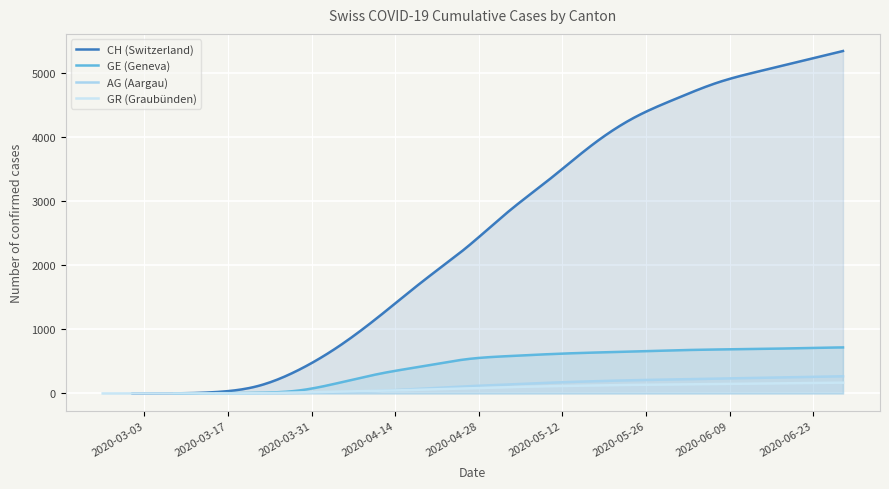

The value of CH at 2020-05-03 is 1195. True or false?

False